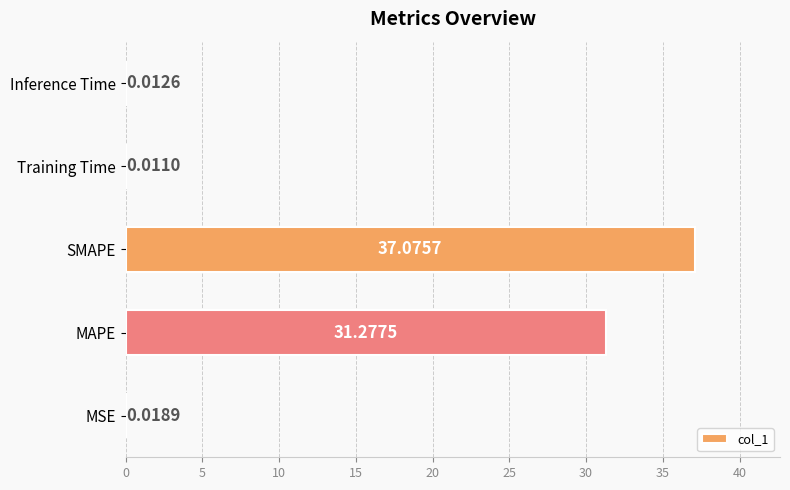

What is the sum of all values?

68.4